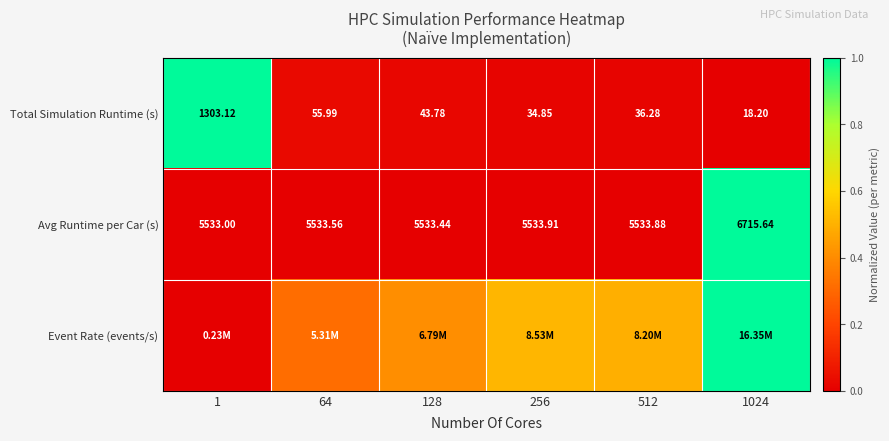

Is the value of Total Simulation Runtime (s) at 1024 greater than the value of Avg Runtime per Car (s) at 512?

No